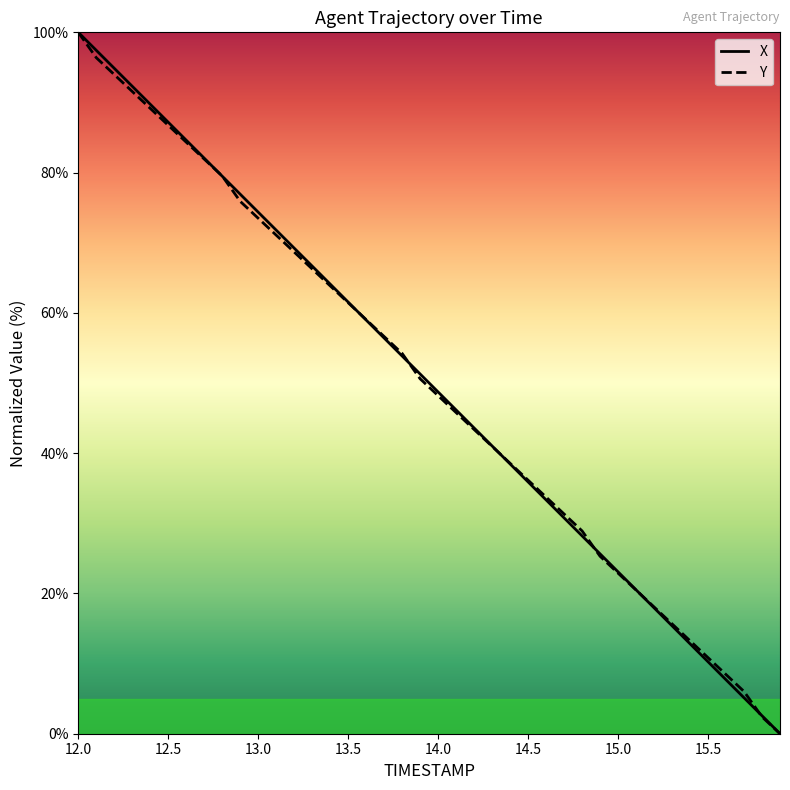

How many positive values does the X series have?

39